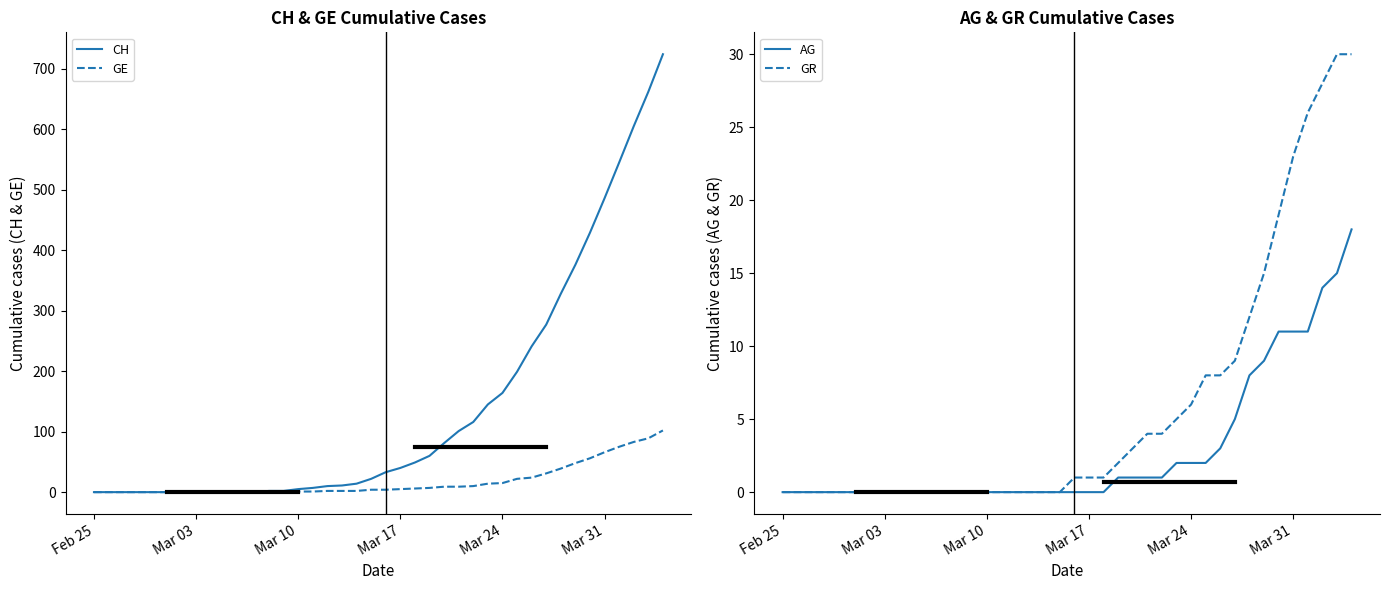

What is the highest value of the AG series?

18